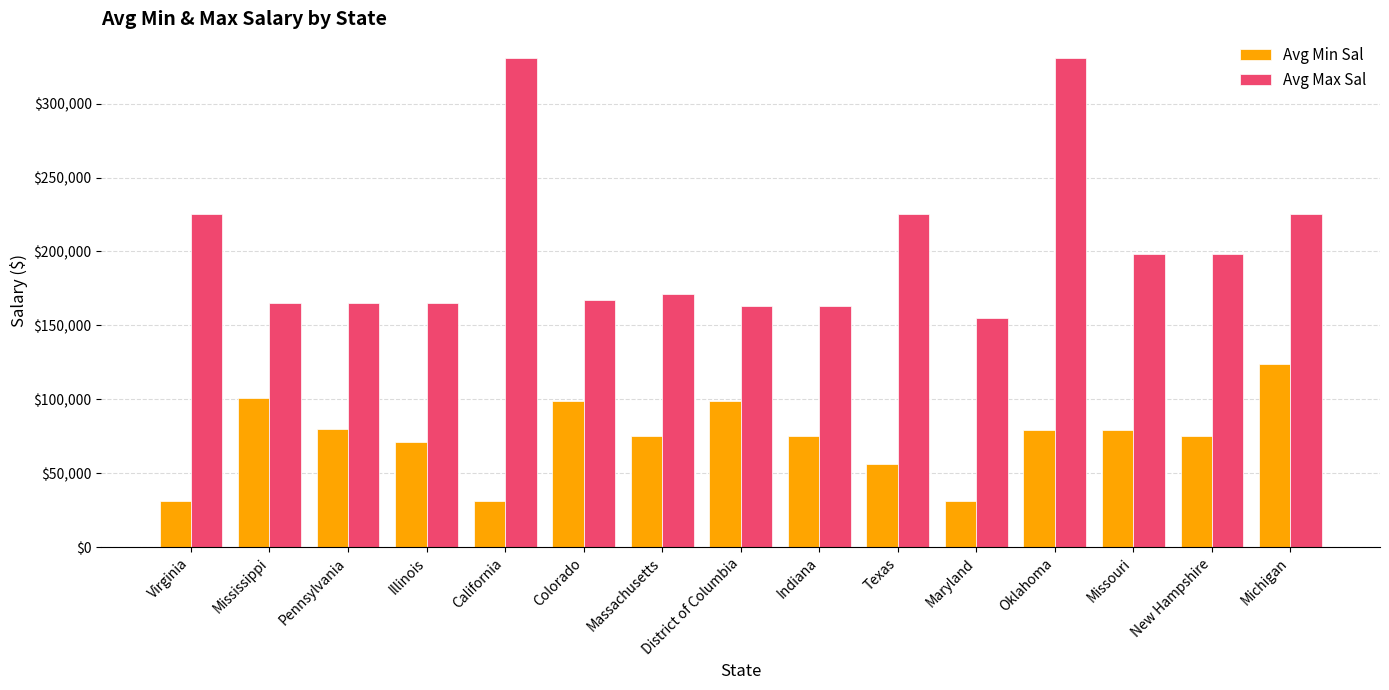

Rank the series by their maximum value, from highest to lowest.

Avg Max Sal, Avg Min Sal